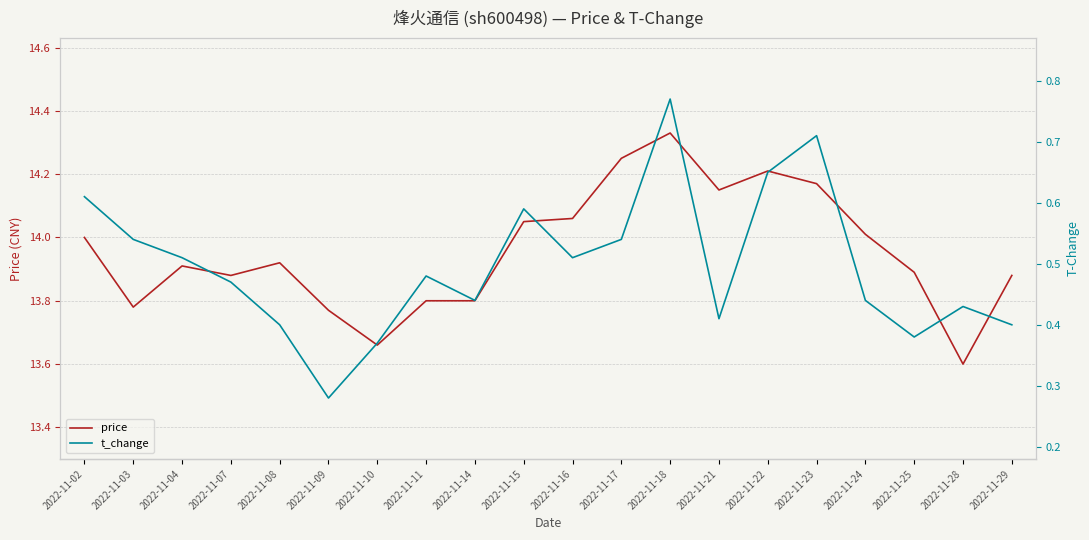

Where is the first local minimum for price?

2022-11-03